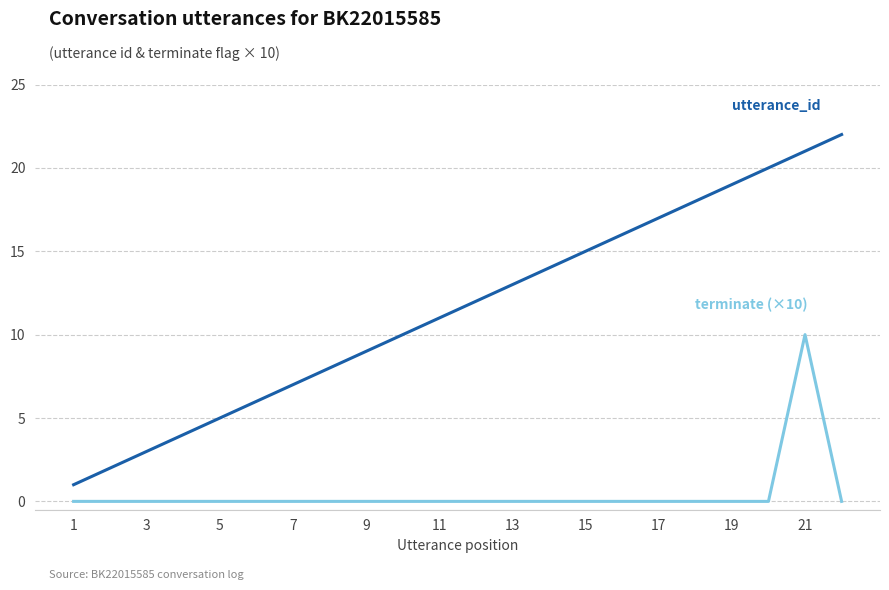

What is the greatest value displayed?

22